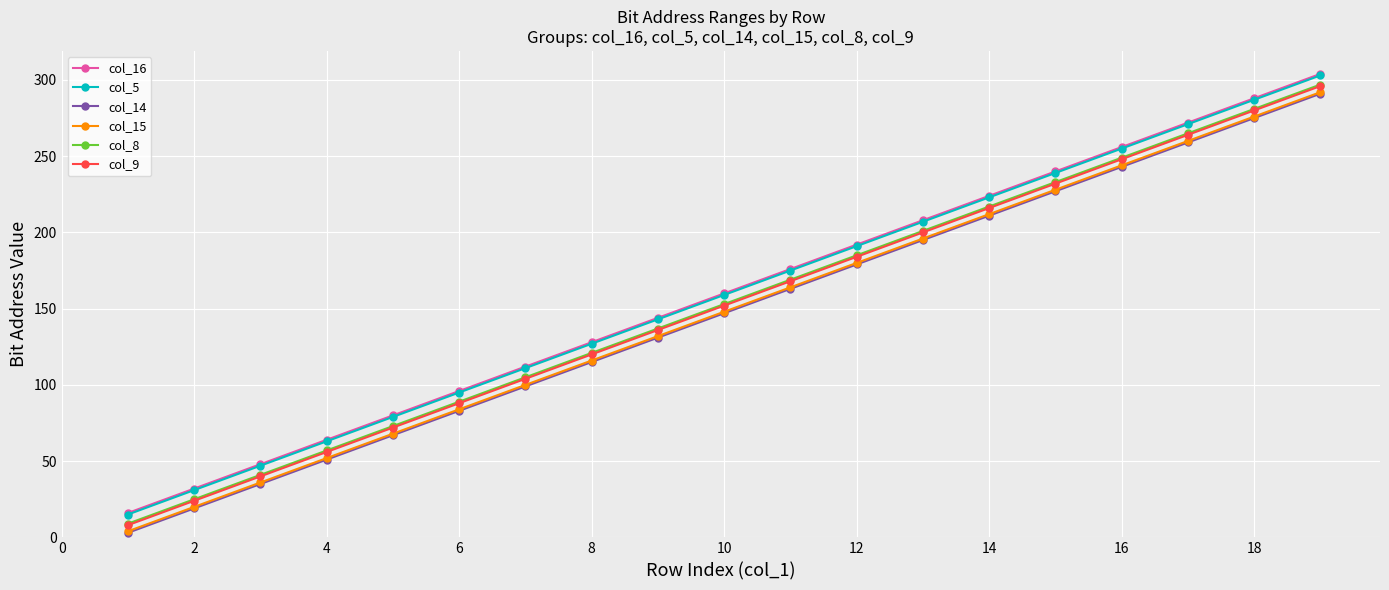

What is the greatest value displayed?

304